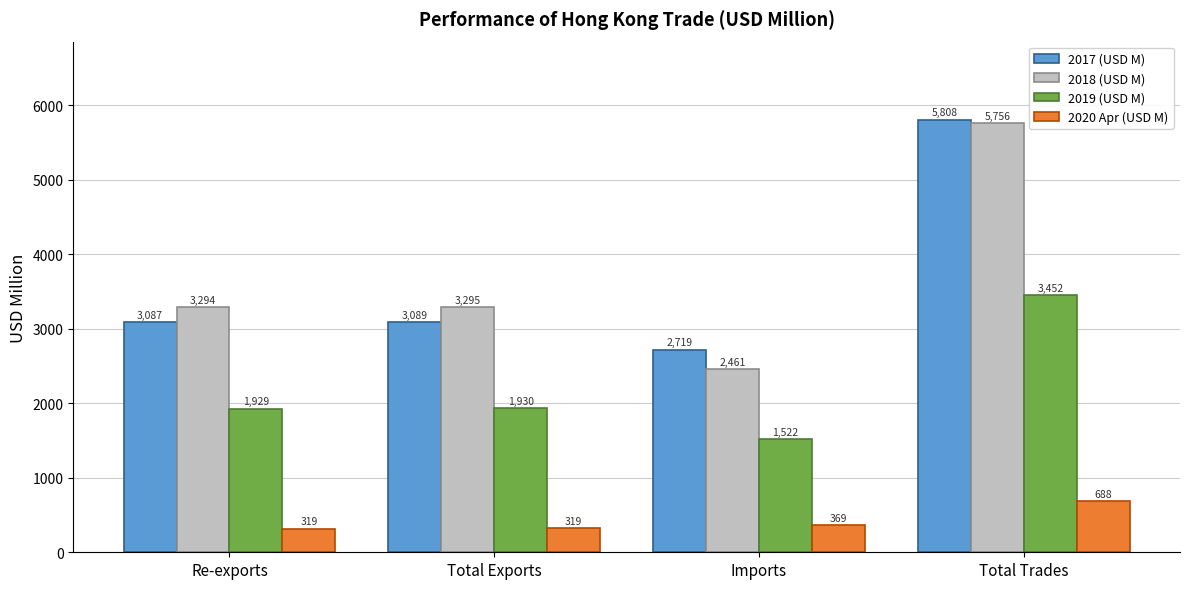

What is the sum of the 2018 (USD M) values at Total Exports and Imports?

5755.6